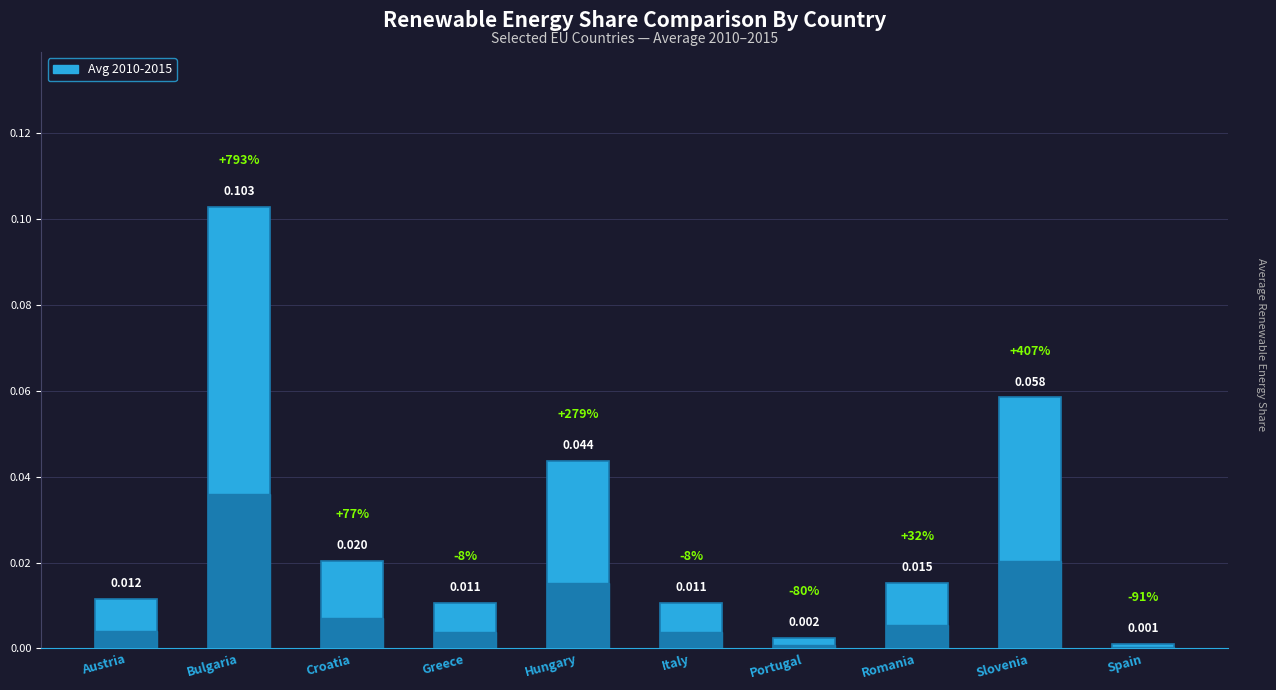

Count the number of categories in the chart.

10